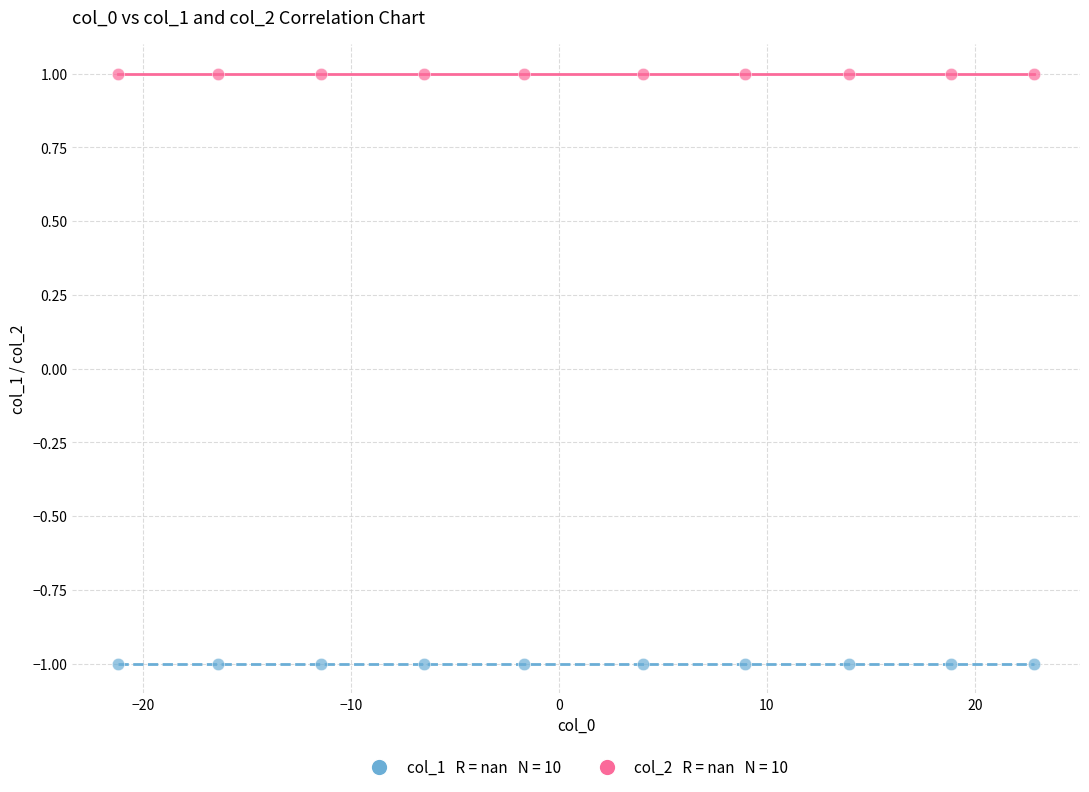

How many points are shown in the scatter plot?

20